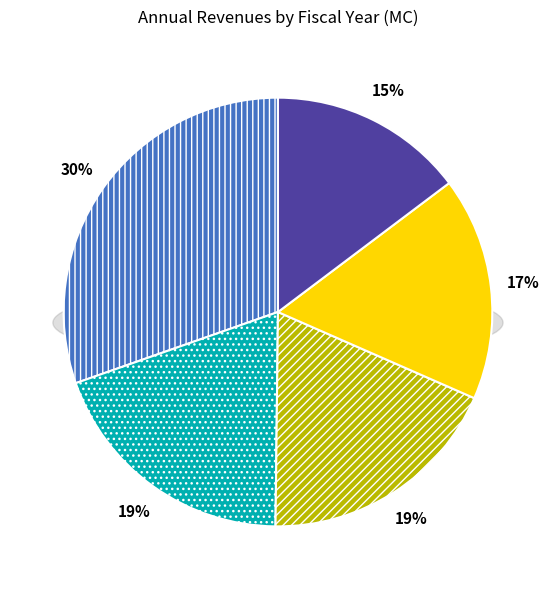

To the nearest percent, what is the difference between the 2021 and 2023 slice percentages?

14%